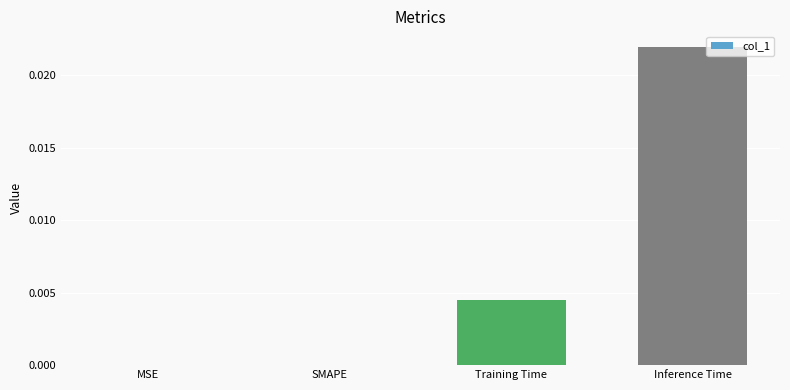

Are the bars horizontal?

No